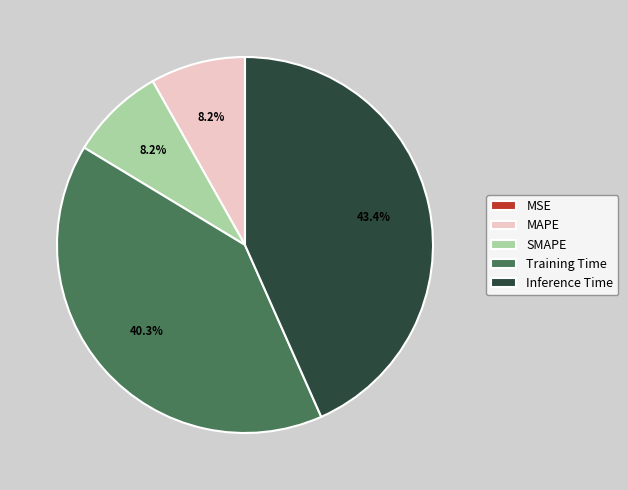

Does Training Time account for over 50% of the chart?

No